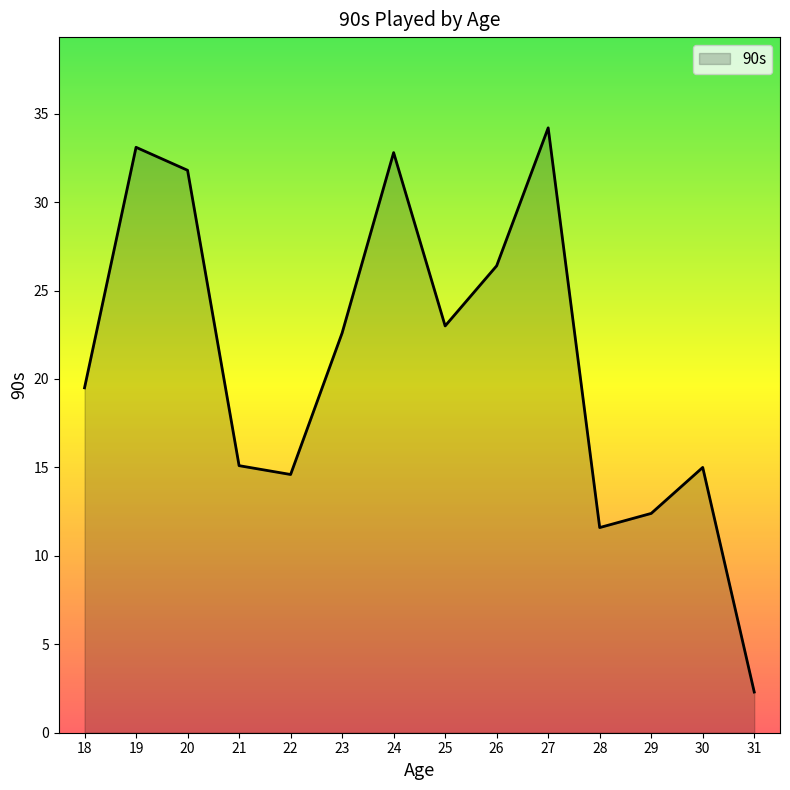

What is the difference between the second highest and second lowest values?

21.5